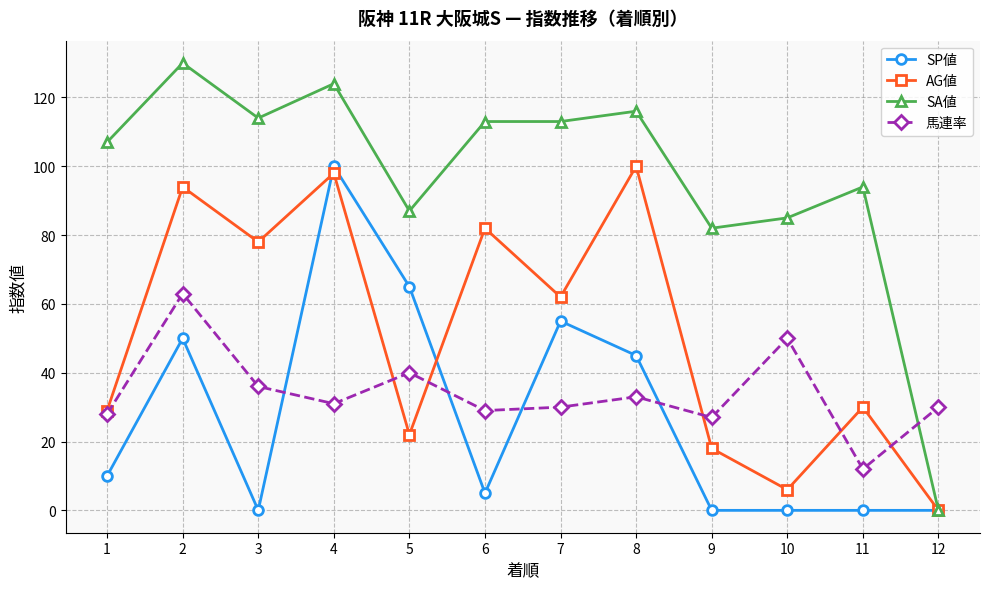

At 6, list the series in order from smallest to largest.

SP値, 馬連率, AG値, SA値